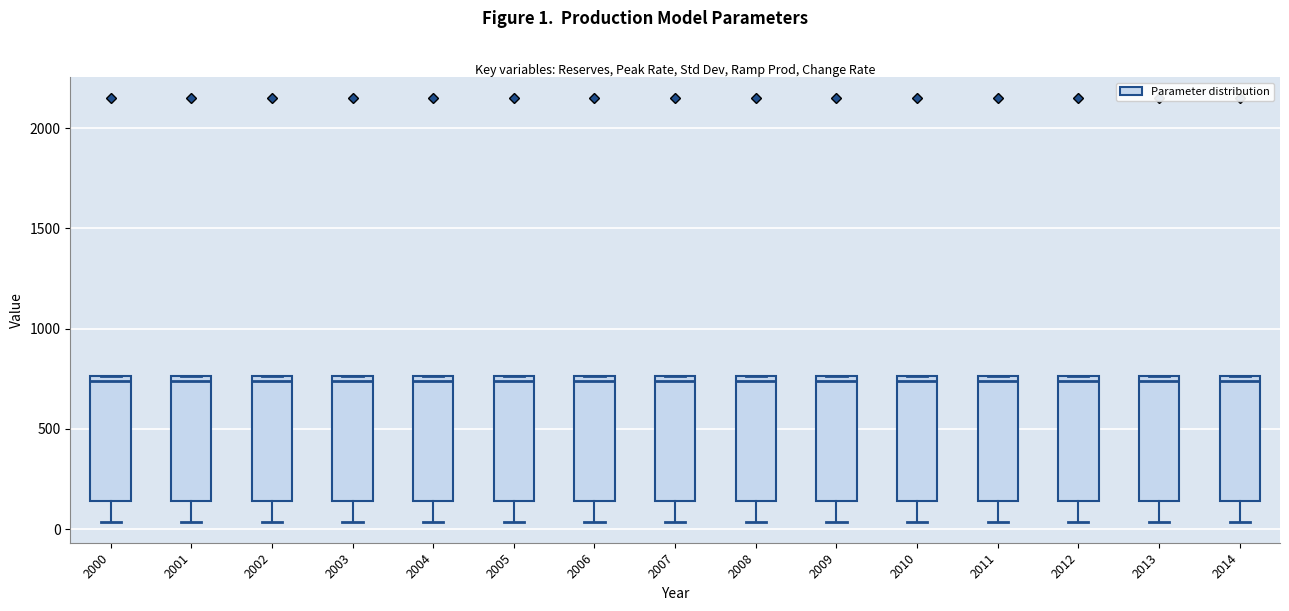

Reading left to right, transcribe this box plot: for each box, give where its median line is, the range the box spans, and where its two whiskers end, as read against the y-axis. The values are not printed on the chart, so give them approximately, as read against the axis.

2000: median 750 (just below the box's upper edge), box 150 to 750, whiskers 50 to 750
2001: median 750 (just below the box's upper edge), box 150 to 750, whiskers 50 to 750
2002: median 750 (just below the box's upper edge), box 150 to 750, whiskers 50 to 750
2003: median 750 (just below the box's upper edge), box 150 to 750, whiskers 50 to 750
2004: median 750 (just below the box's upper edge), box 150 to 750, whiskers 50 to 750
2005: median 750 (just below the box's upper edge), box 150 to 750, whiskers 50 to 750
2006: median 750 (just below the box's upper edge), box 150 to 750, whiskers 50 to 750
2007: median 750 (just below the box's upper edge), box 150 to 750, whiskers 50 to 750
2008: median 750 (just below the box's upper edge), box 150 to 750, whiskers 50 to 750
2009: median 750 (just below the box's upper edge), box 150 to 750, whiskers 50 to 750
2010: median 750 (just below the box's upper edge), box 150 to 750, whiskers 50 to 750
2011: median 750 (just below the box's upper edge), box 150 to 750, whiskers 50 to 750
2012: median 750 (just below the box's upper edge), box 150 to 750, whiskers 50 to 750
2013: median 750 (just below the box's upper edge), box 150 to 750, whiskers 50 to 750
2014: median 750 (just below the box's upper edge), box 150 to 750, whiskers 50 to 750